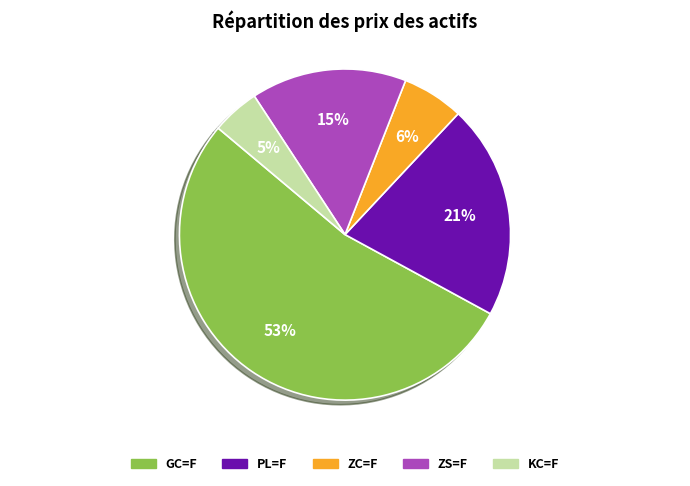

To the nearest percent, what is the difference between the GC=F and PL=F slice percentages?

32%